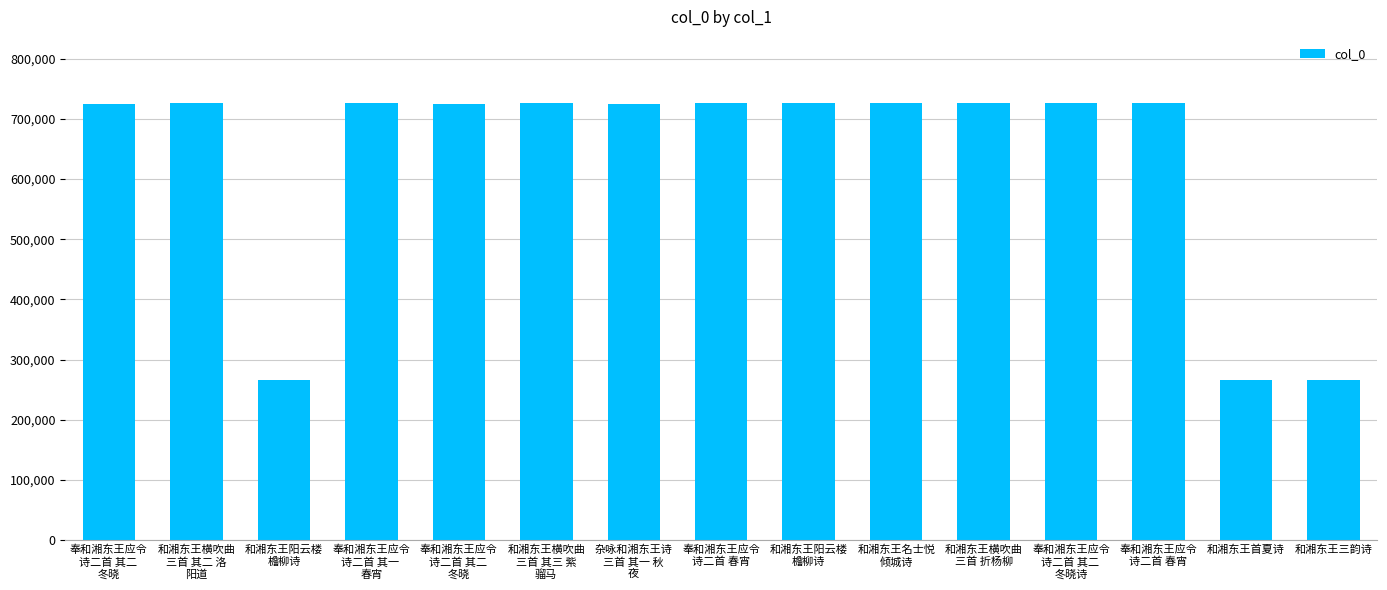

What is the sum of all values?

9509351